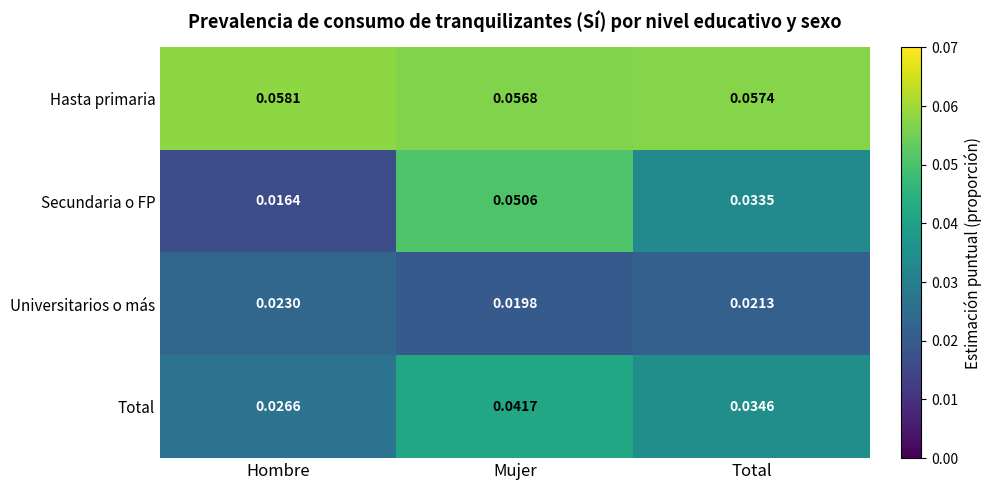

At which category does the chart reach its minimum across all series?

Hombre